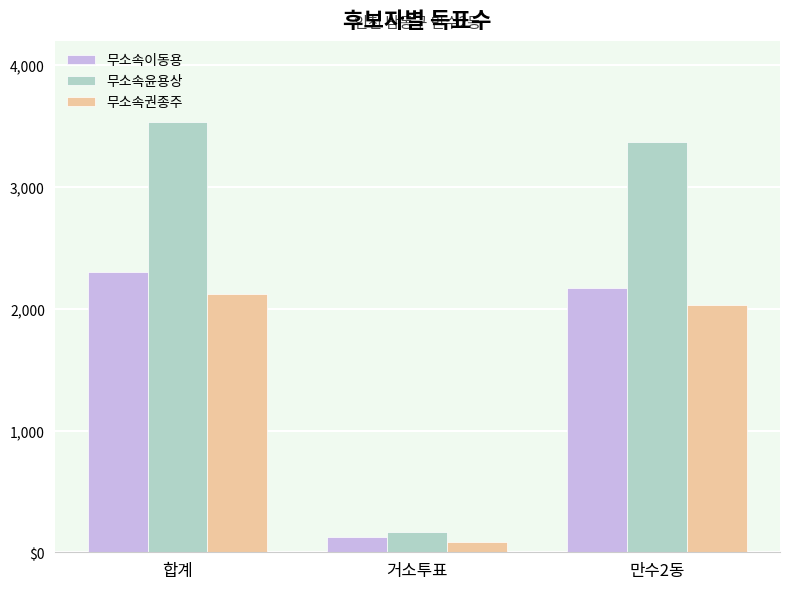

What are all the series names shown in the legend?

무소속이동용, 무소속윤용상, 무소속권종주